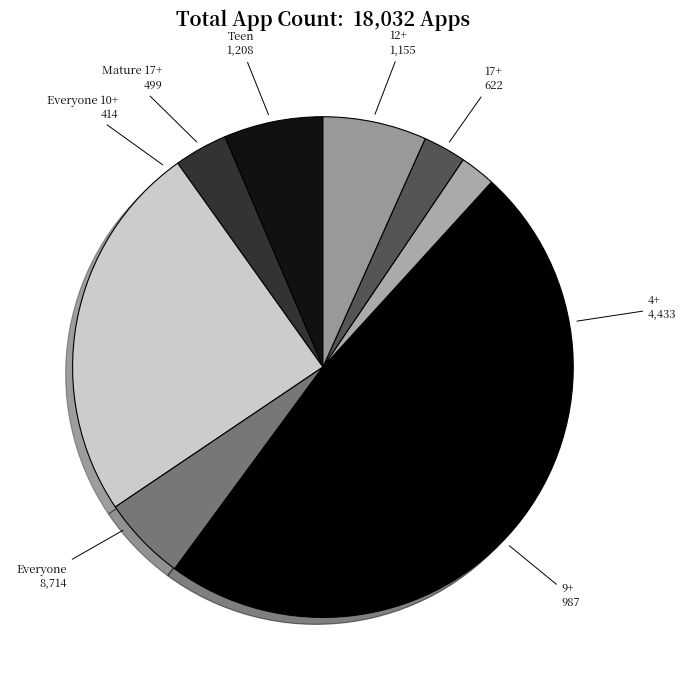

Is it true that 9+ is 1% of the pie?

False